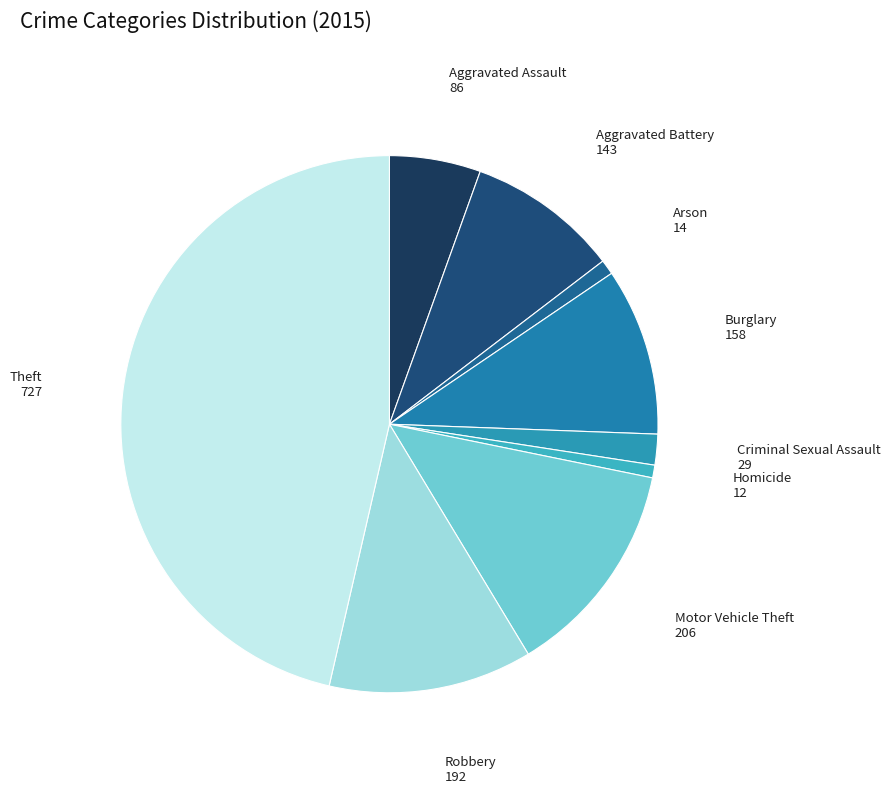

How many segments does this pie chart have?

9